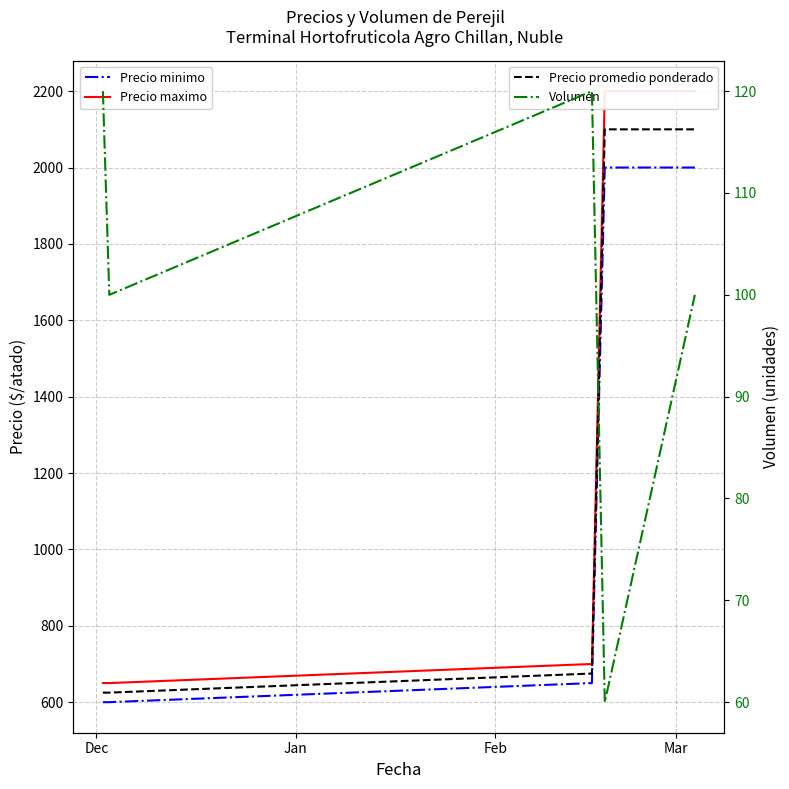

List the series in order of their peak value, lowest first.

Volumen, Precio minimo, Precio promedio ponderado, Precio maximo